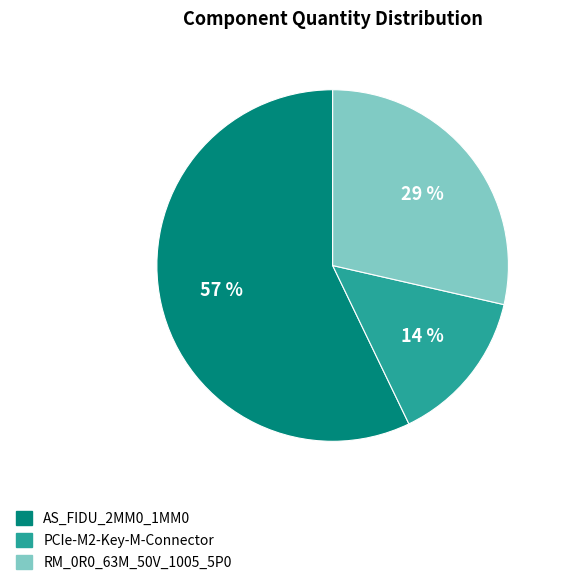

What is the ratio of the value at RM_0R0_63M_50V_1005_5P0 to the value at AS_FIDU_2MM0_1MM0?

0.5